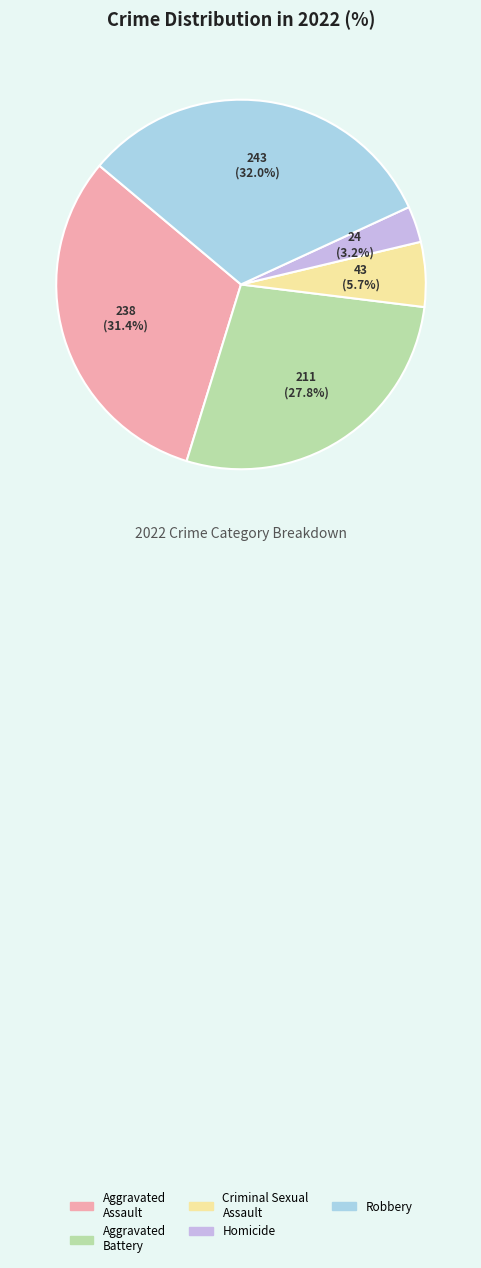

What percentage is NOT represented by Aggravated Assault?

68.6%